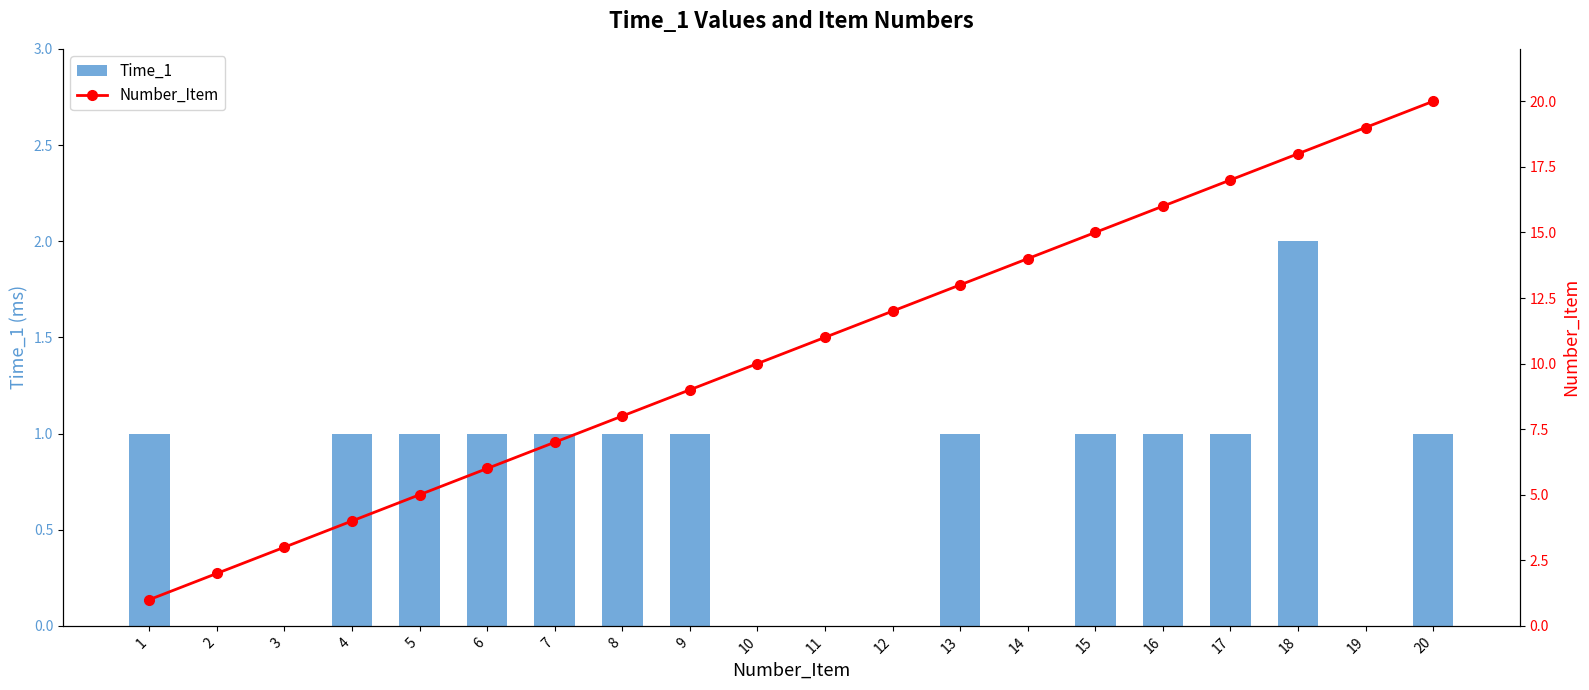

The Time_1 series shows 2 at 15. True or false?

False